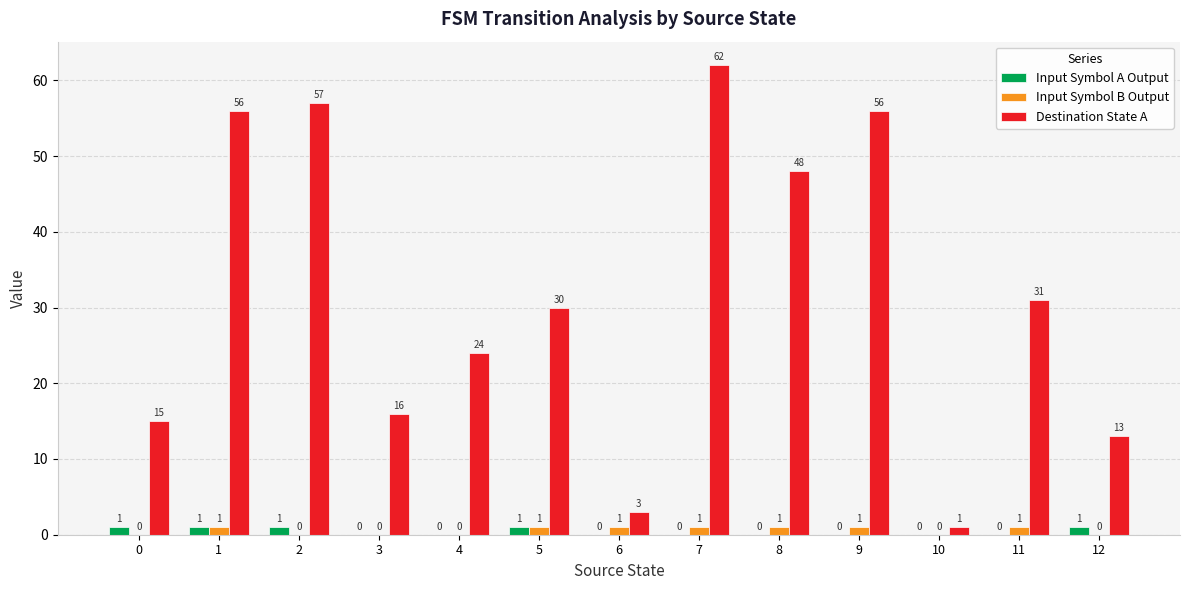

What is the sum of all Destination State A values?

412